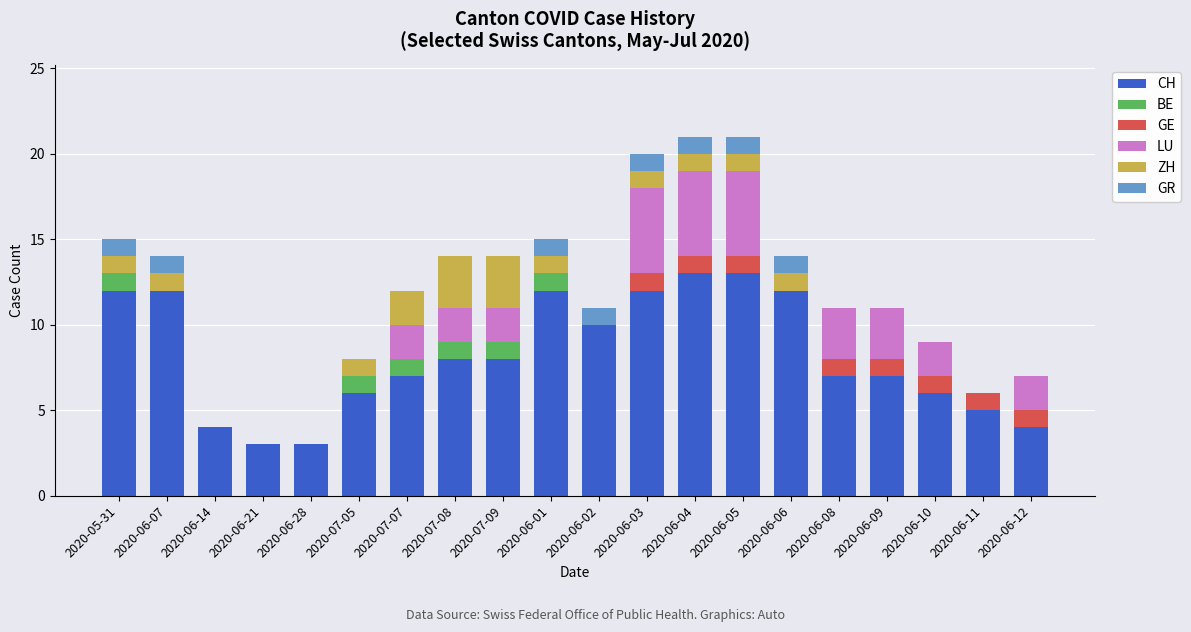

What is the total value across all series at 2020-05-31?

15